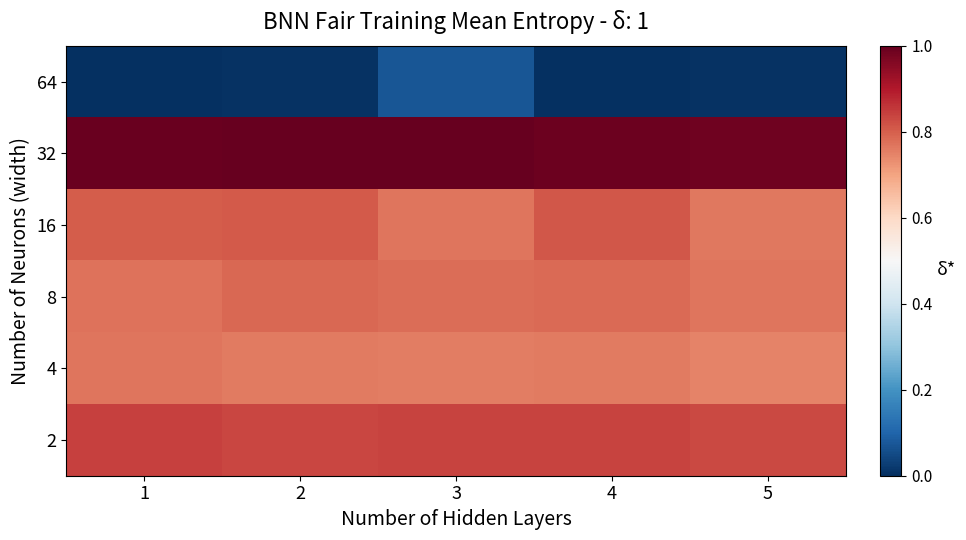

At which category is the sum across all series the highest?

3